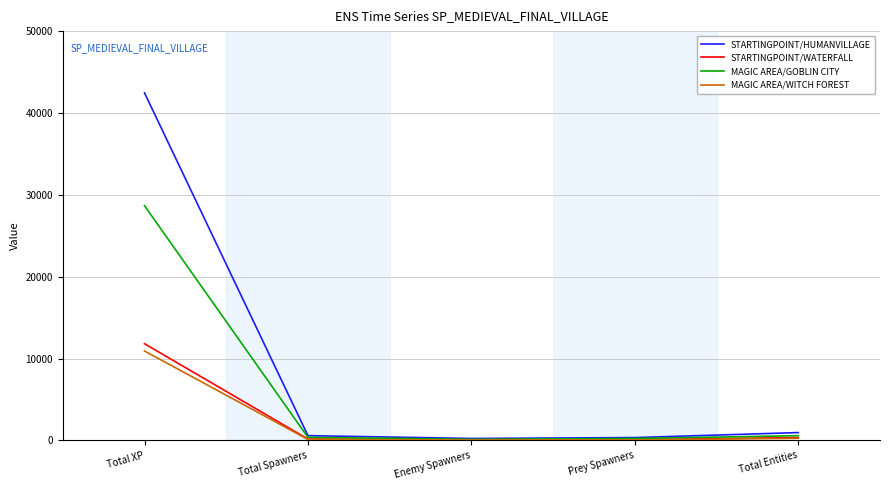

What is the greatest value displayed?

42457